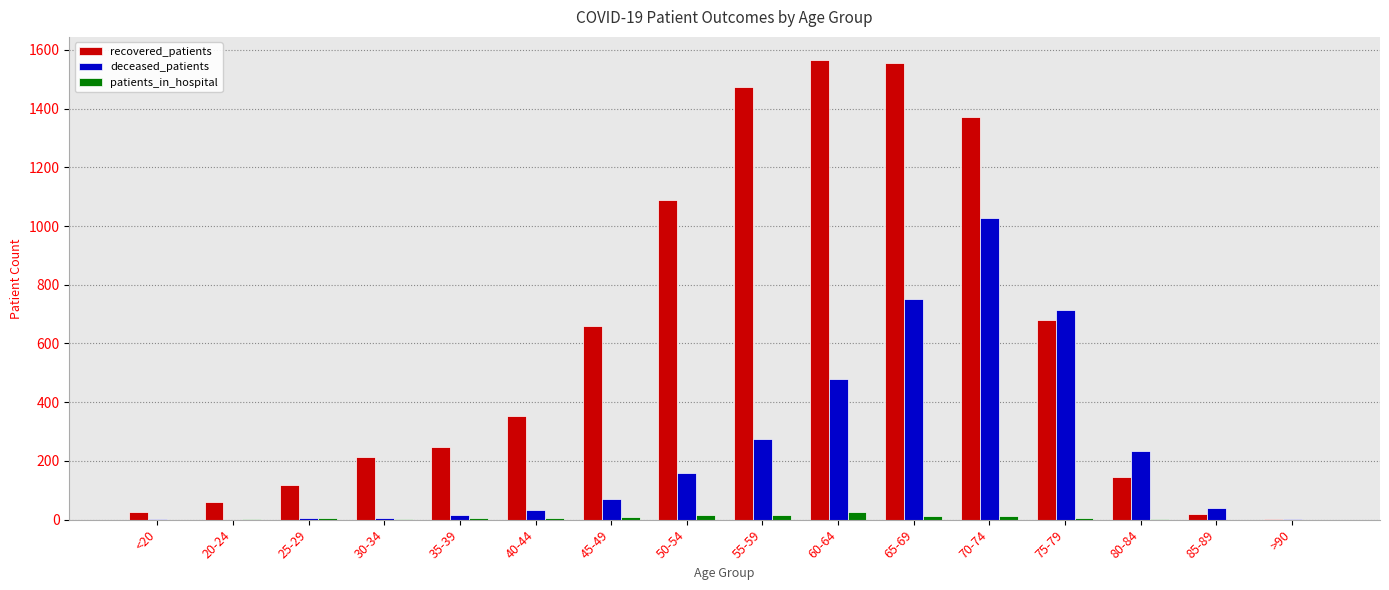

What is the sum of all recovered_patients values?

9580